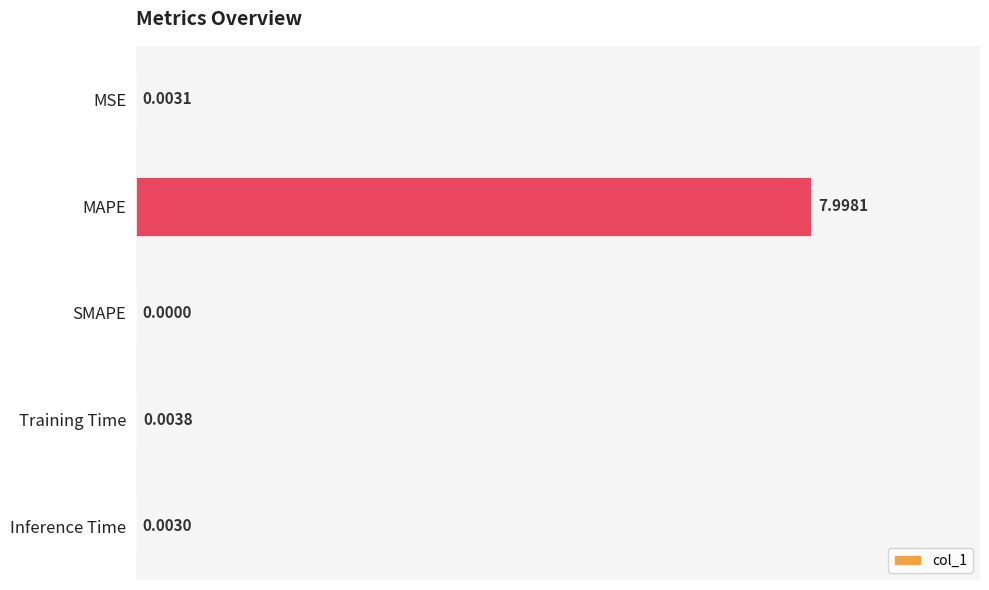

At which label is the value closest to 3?

Training Time